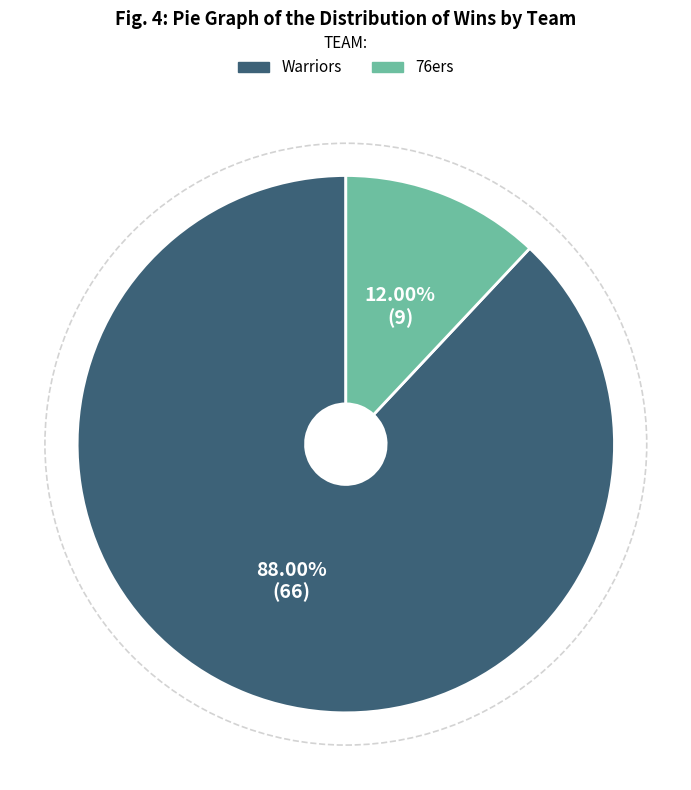

Is it true that 76ers is 1% of the pie?

False